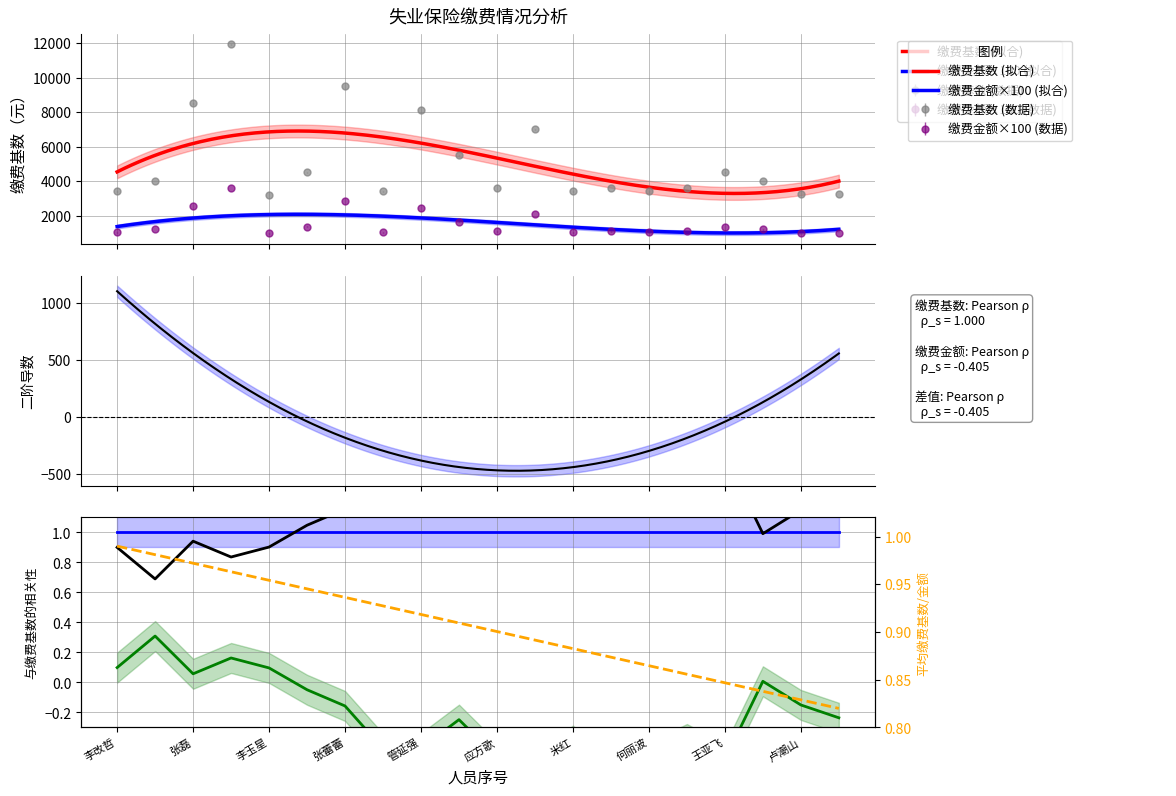

Rank the categories by 个人编号_scaled value from highest to lowest.

李改哲, 马明月, 张磊, 王超, 李玉星, 汪衡, 张蕾蕾, 王红如, 管延强, 王海涛, 应方歌, 张丽泽, 米红, 李昊, 何丽波, 杜鑫, 王亚飞, 赵龙, 卢潮山, 李浩